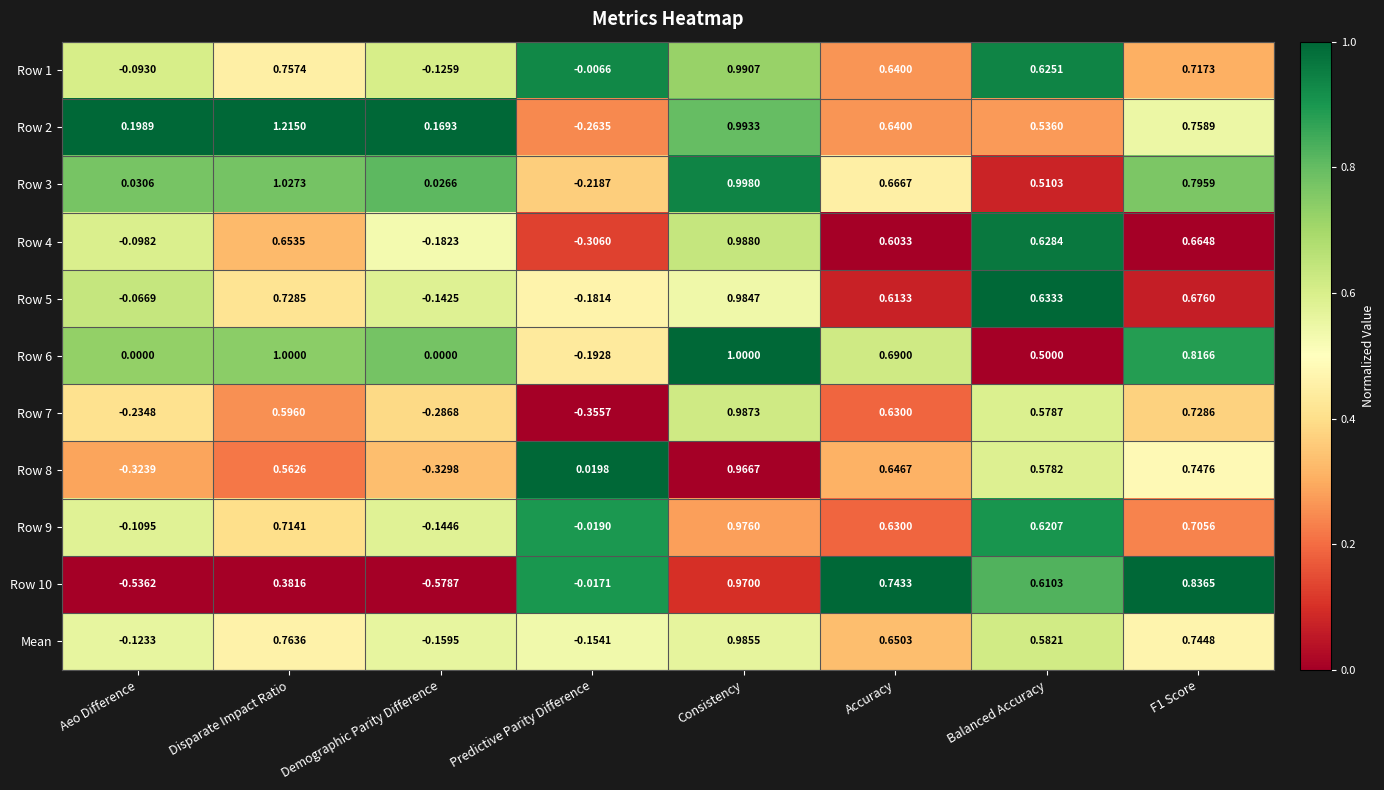

Which category has the lowest value across all series?

Demographic Parity Difference